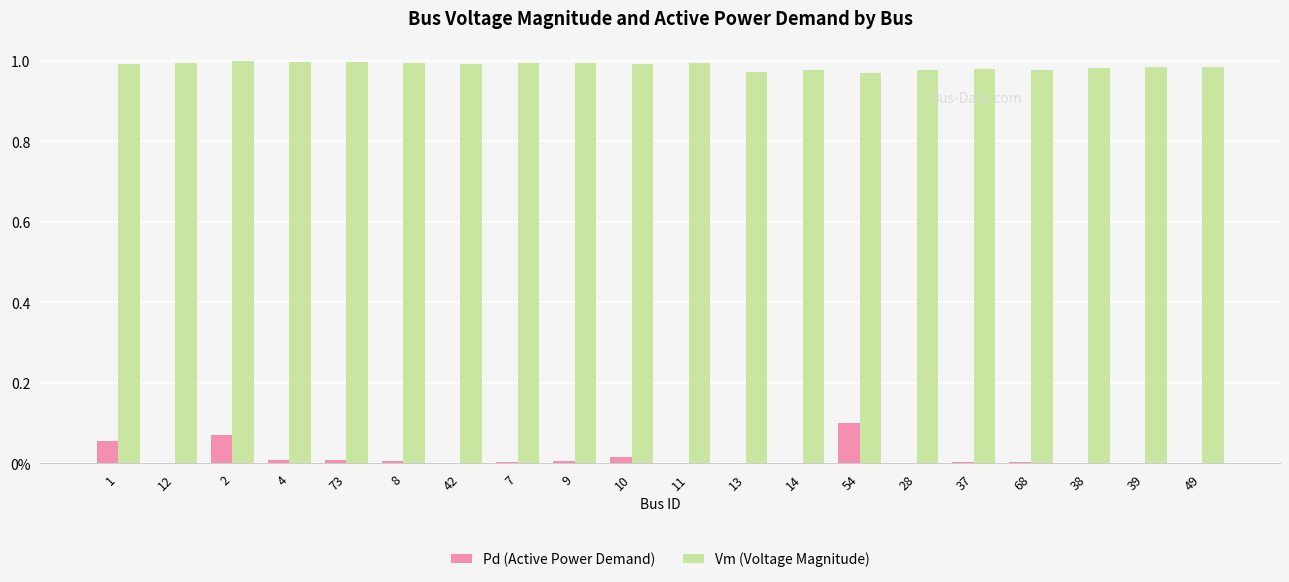

How many Vm (Voltage Magnitude) values are between 0 and 1?

20